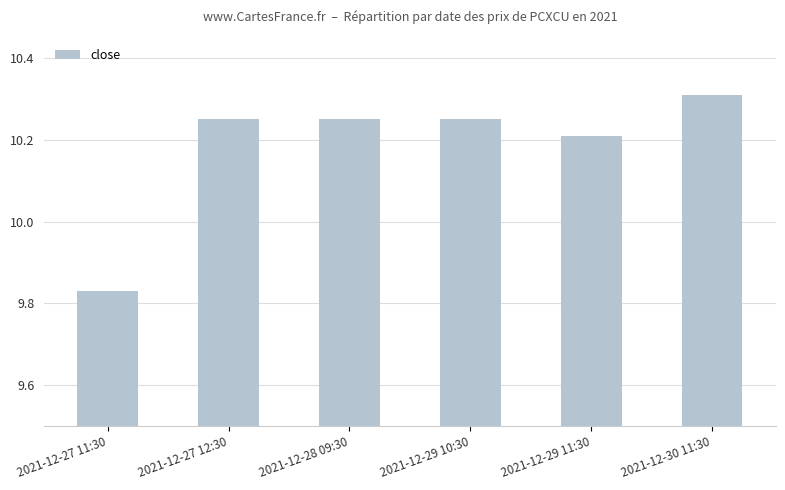

Count the values in the range 10 to 11.

5